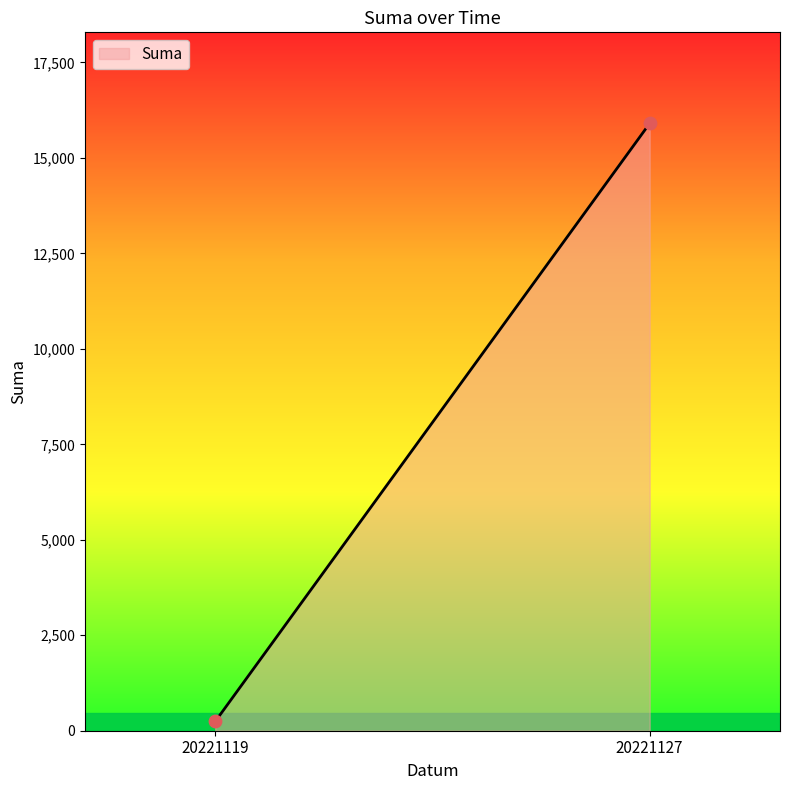

What is the range of Y values (max minus min)?

15661